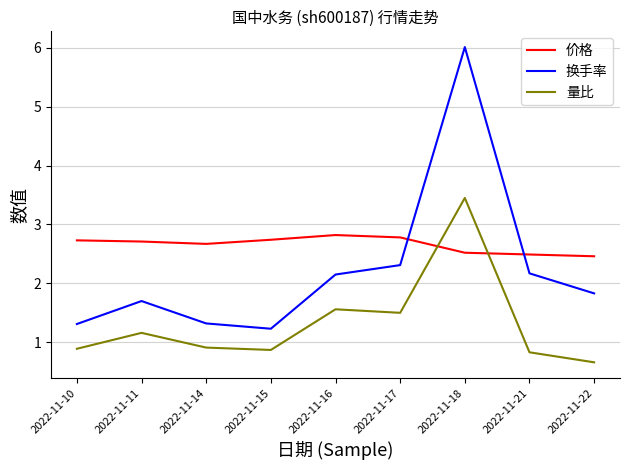

Which series has the largest range (max minus min)?

换手率